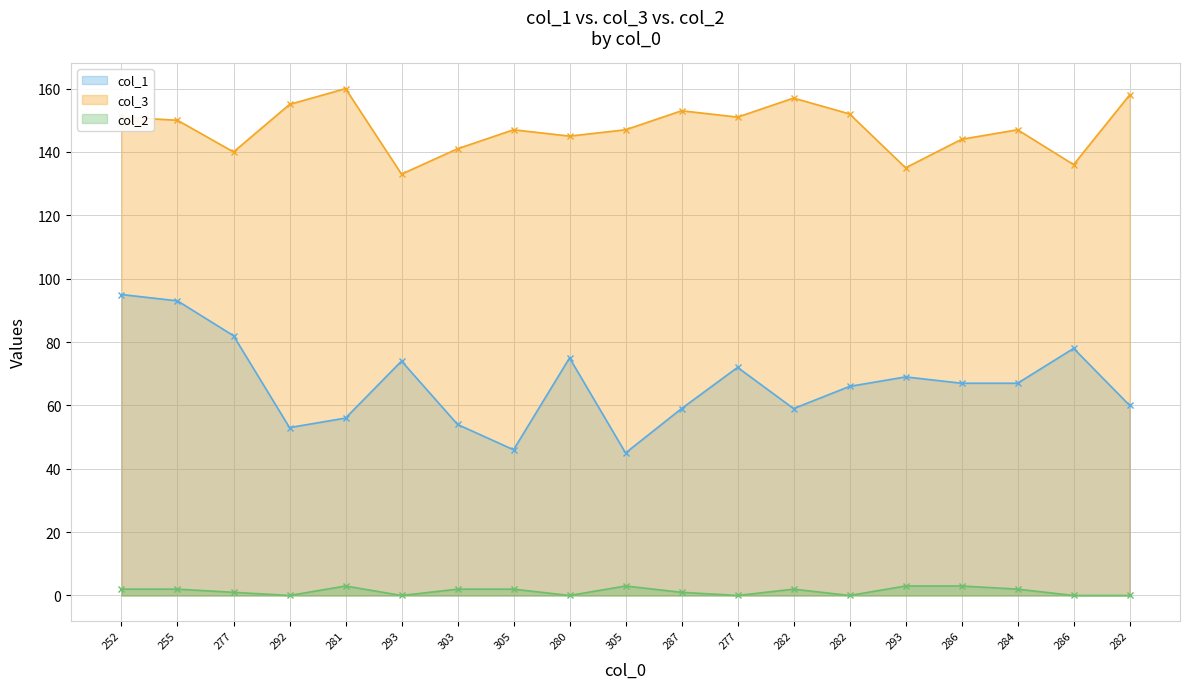

List the series in order of their peak value, lowest first.

col_2, col_1, col_3